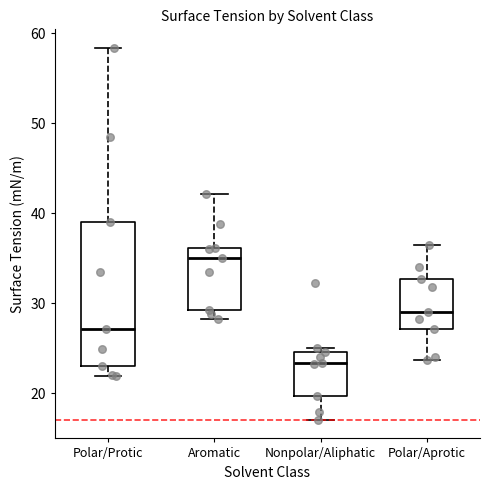

Comparing the boxes themselves (not the whiskers), which one is the tallest?

Polar/Protic